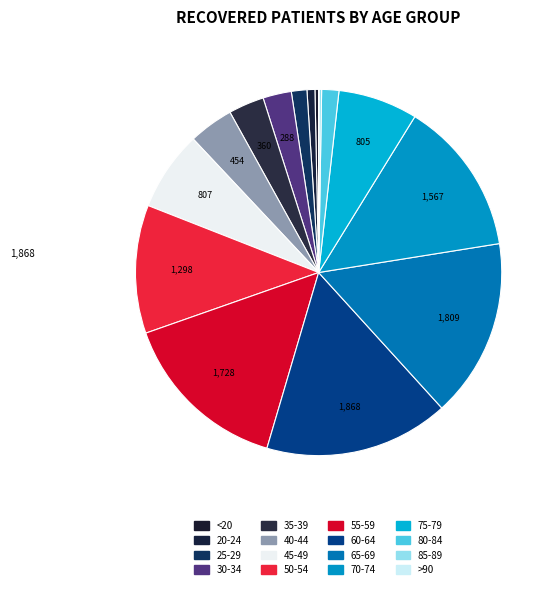

What portion of the pie excludes 65-69?

84.2%